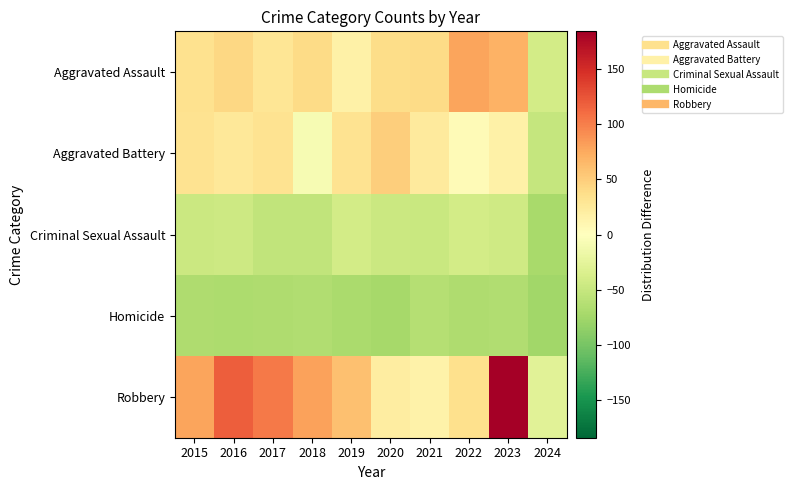

Reading left to right, extract all data points from this chart.

Aggravated Assault: 2015=34.5	2016=42.5	2017=29.5	2018=39.5	2019=16.5	2020=37.5	2021=39.5	2022=78.5	2023=69.5	2024=-40.5
Aggravated Battery: 2015=32.5	2016=26.5	2017=32.5	2018=-8.5	2019=32.5	2020=49.5	2021=24.5	2022=5.5	2023=16.5	2024=-50.5
Criminal Sexual Assault: 2015=-47.5	2016=-45.5	2017=-54.5	2018=-53.5	2019=-40.5	2020=-47.5	2021=-48.5	2022=-40.5	2023=-44.5	2024=-71.5
Homicide: 2015=-66.5	2016=-68.5	2017=-67.5	2018=-65.5	2019=-70.5	2020=-73.5	2021=-62.5	2022=-66.5	2023=-65.5	2024=-75.5
Robbery: 2015=78.5	2016=118.5	2017=102.5	2018=79.5	2019=59.5	2020=21.5	2021=15.5	2022=35.5	2023=184.5	2024=-27.5